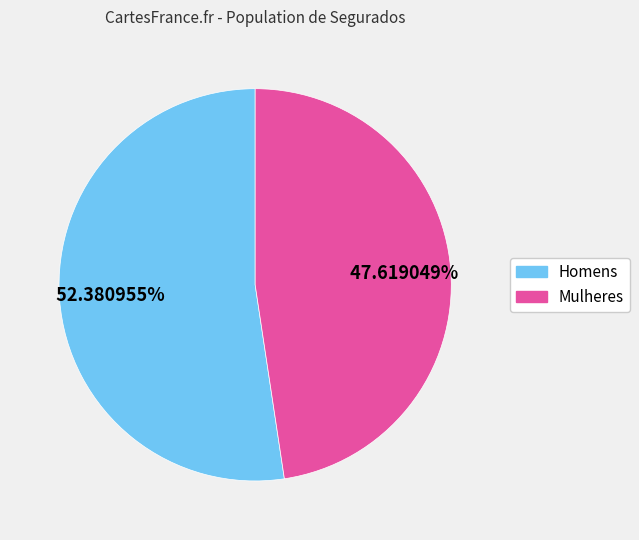

Does any single category account for the majority?

Yes